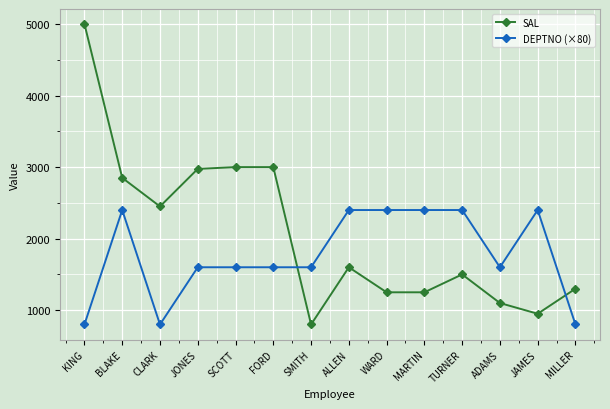

Where is the first local minimum for SAL?

CLARK